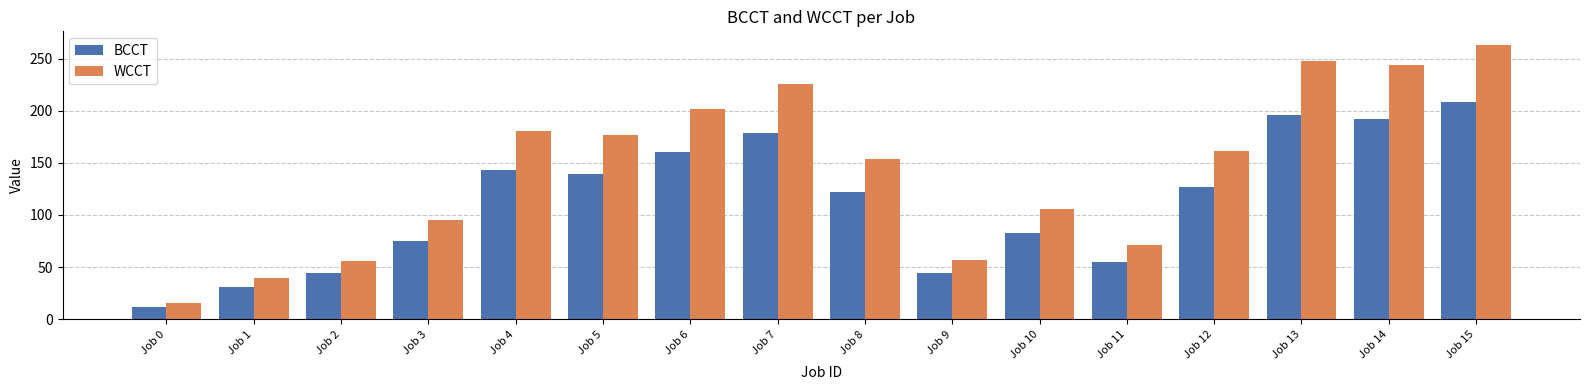

How many data points in BCCT are less than 127?

8